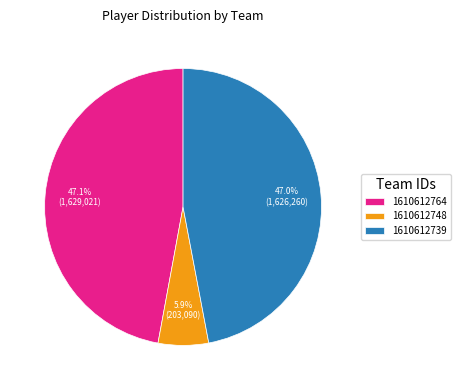

Count the number of slices in the pie.

3